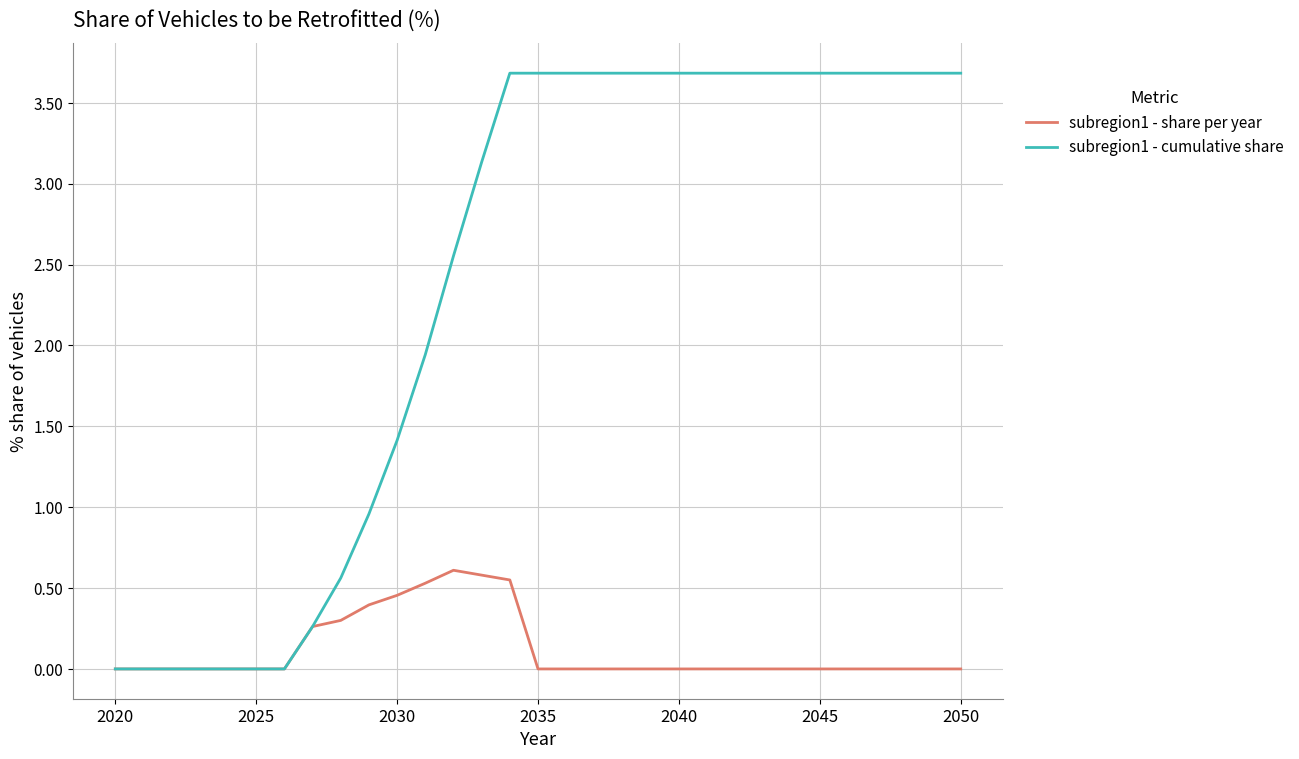

Rank the series by their maximum value, from lowest to highest.

subregion1 - share per year, subregion1 - cumulative share